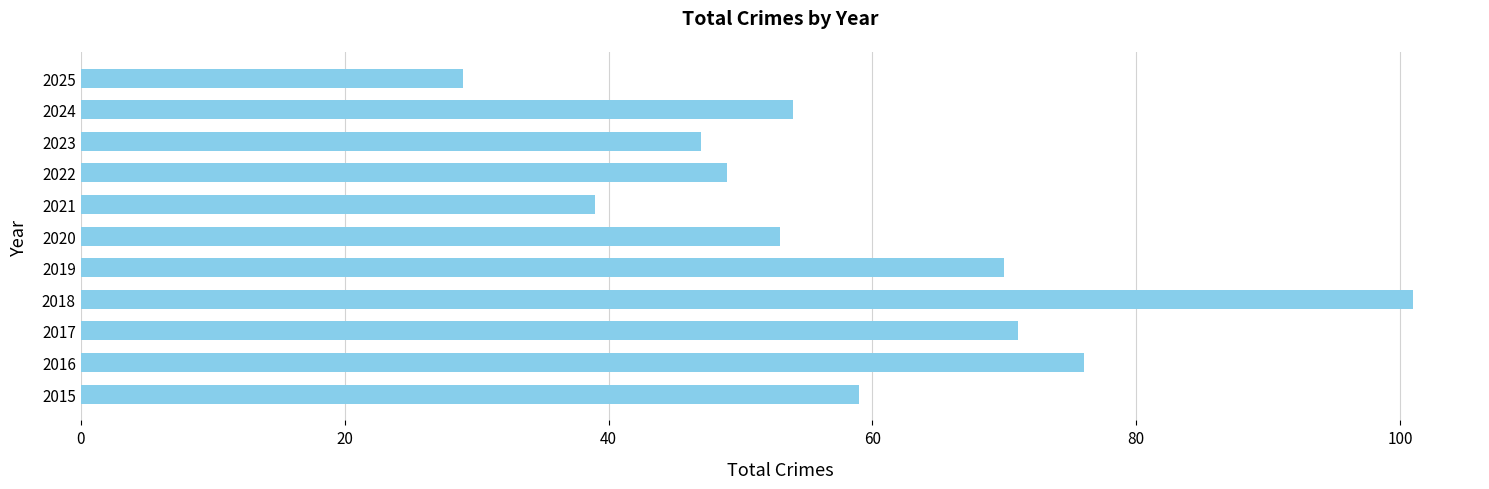

How many values are below 54?

5